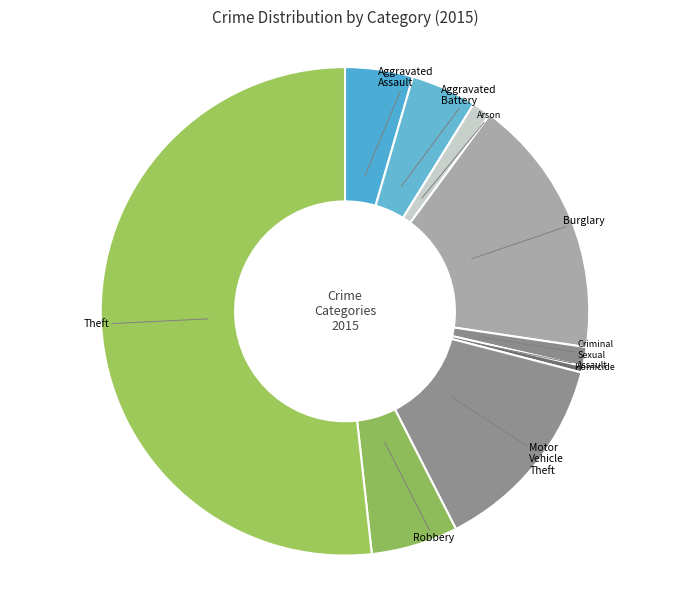

How many slices are in this pie chart?

9